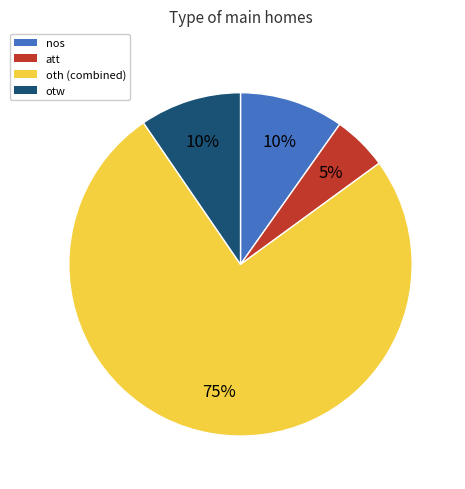

To the nearest percent, what is the difference between the largest and smallest slice percentages?

70%